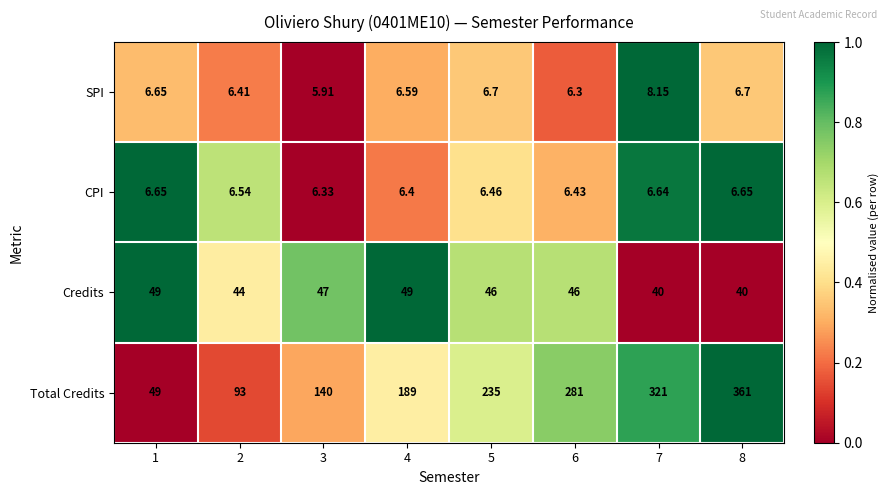

What is the spread (max minus min) of values at 2?

86.6